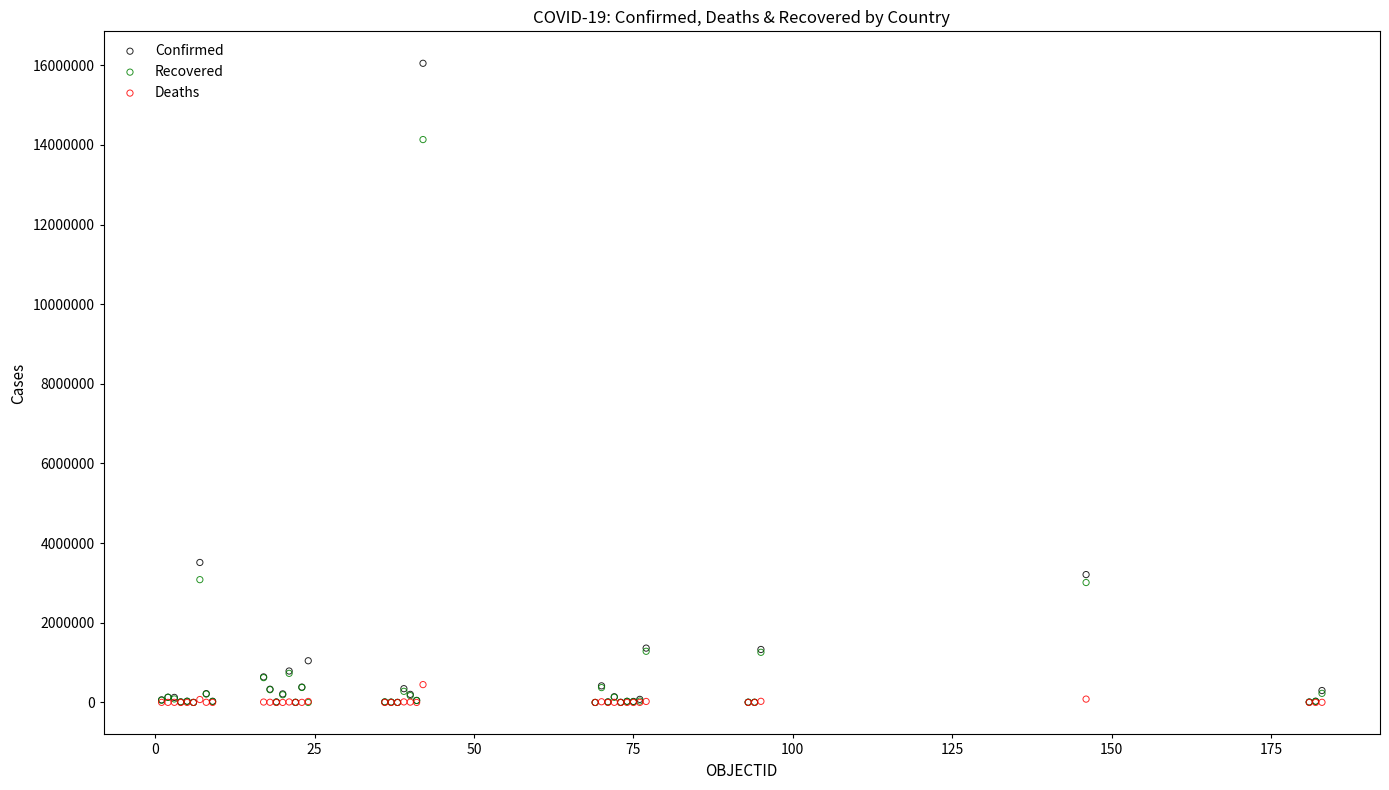

In the Confirmed series, what Y value is closest to 8023837?

3514683